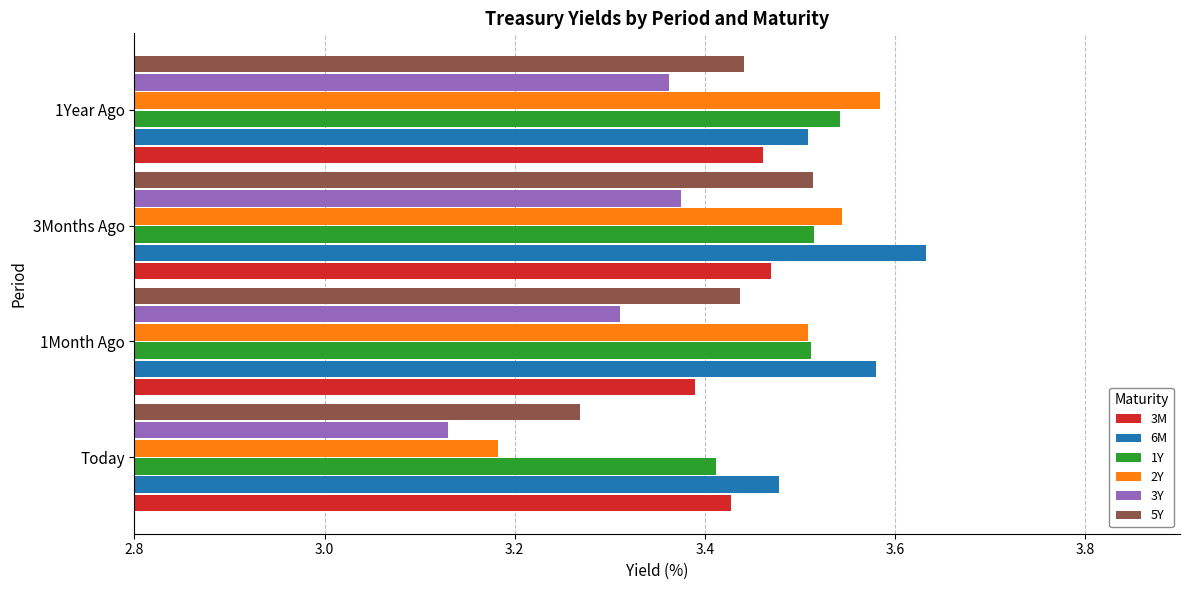

What is the sum of all 3M values?

13.7